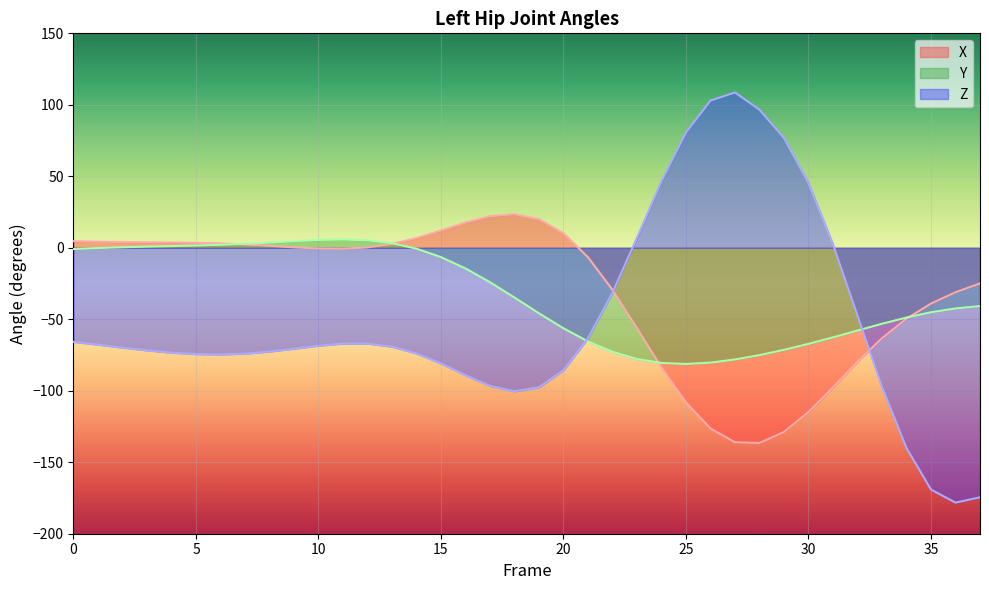

What is the difference between the highest and lowest values at 3?

75.6